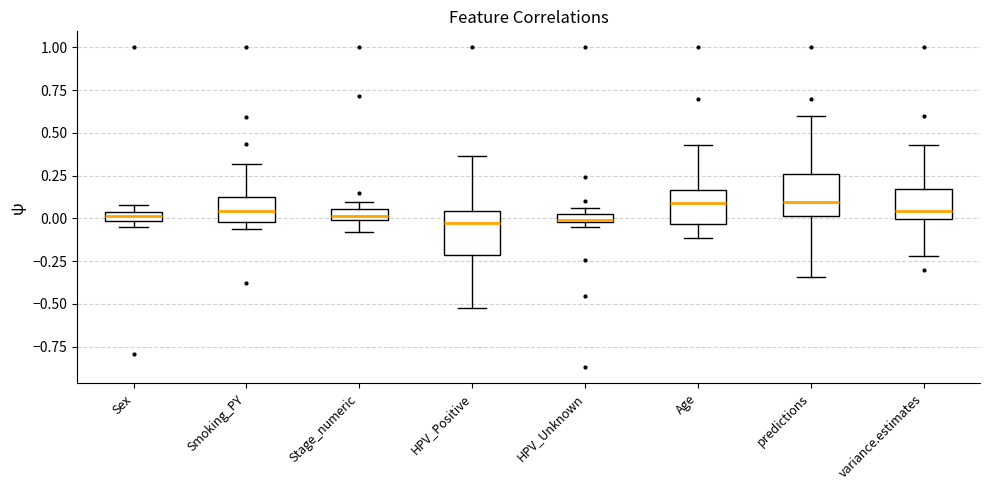

Where is the lower edge of the box for HPV_Unknown on the y-axis? The values are not printed on the chart, so give them approximately, as read against the axis.

0.00